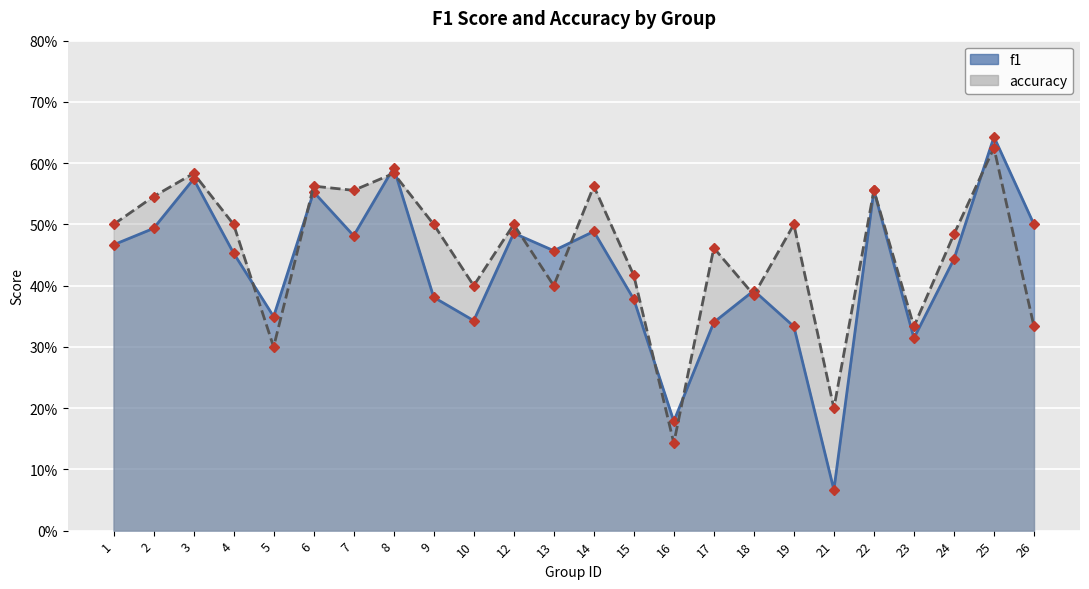

What is the maximum value shown in the chart?

0.6